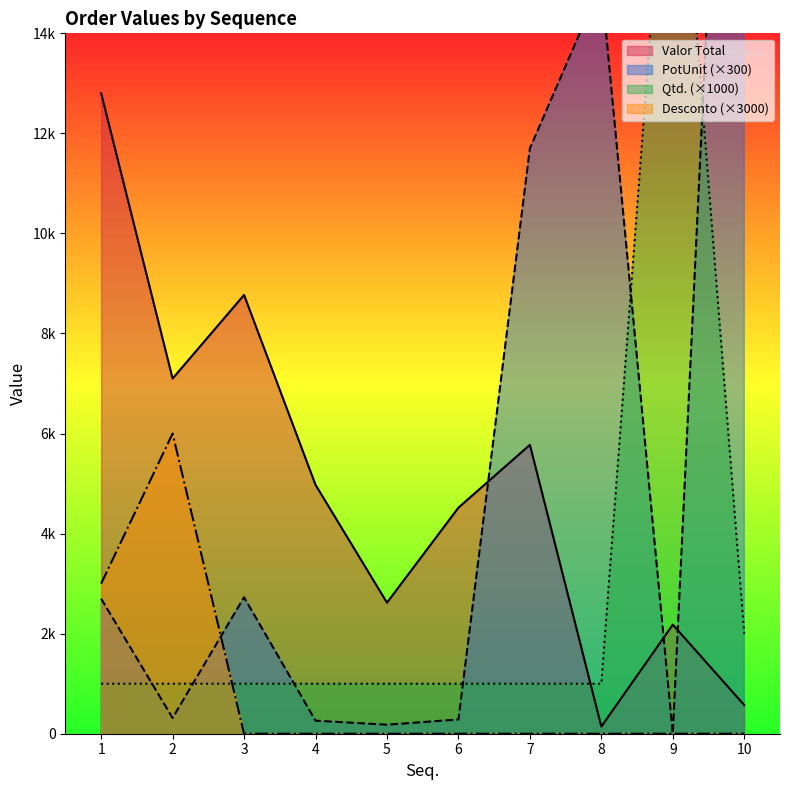

What is the sum of all Valor Total values?

49457.6